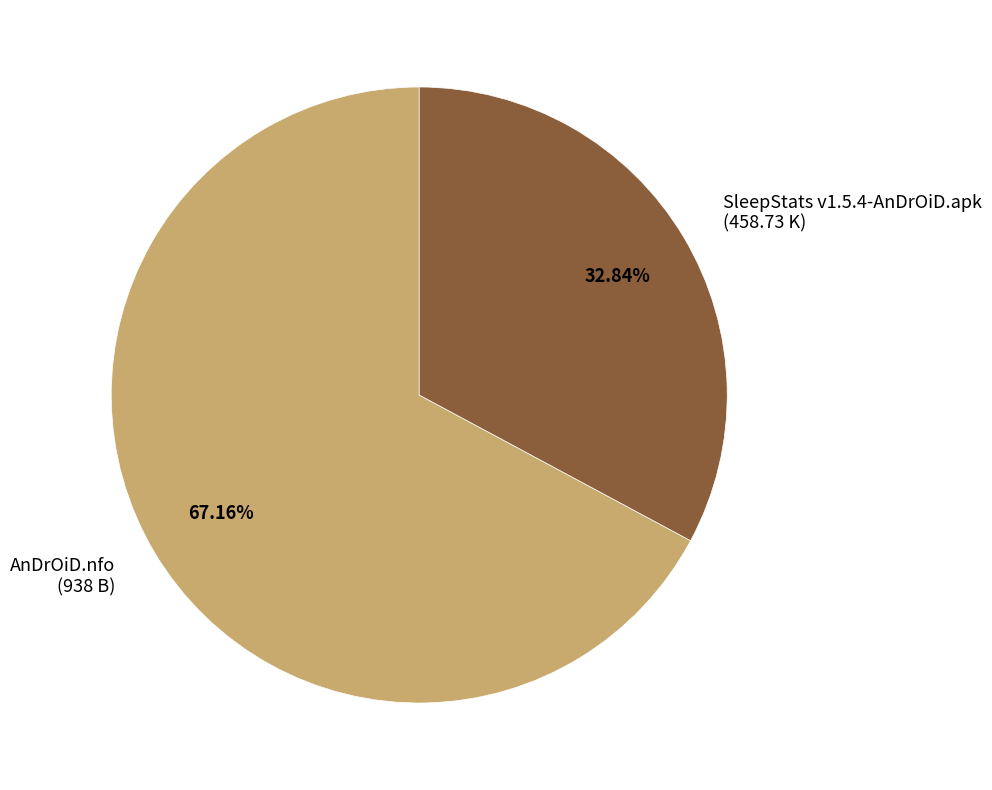

Rank the categories by value from highest to lowest.

AnDrOiD.nfo, SleepStats v1.5.4-AnDrOiD.apk